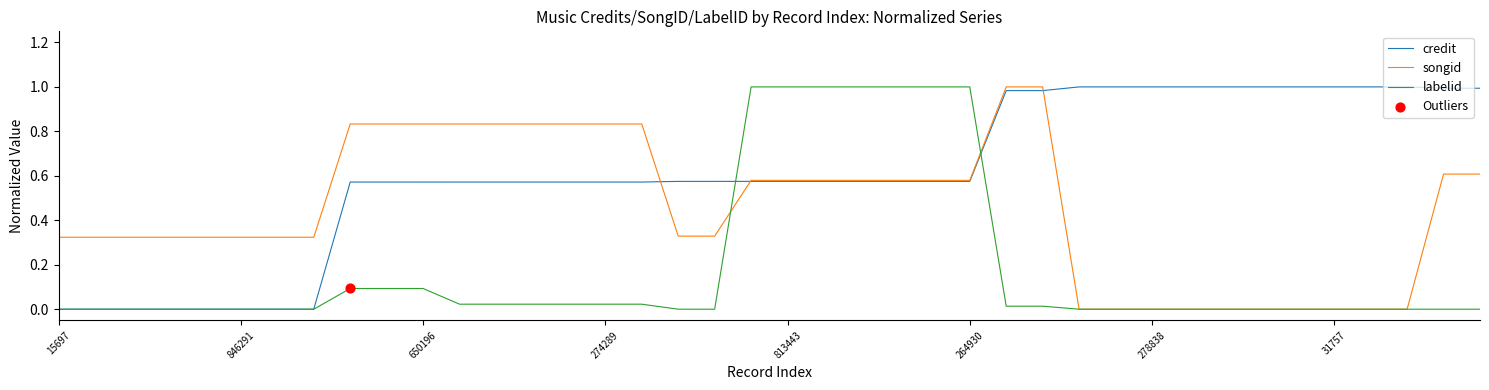

At how many categories does at least one series exceed 0?

40